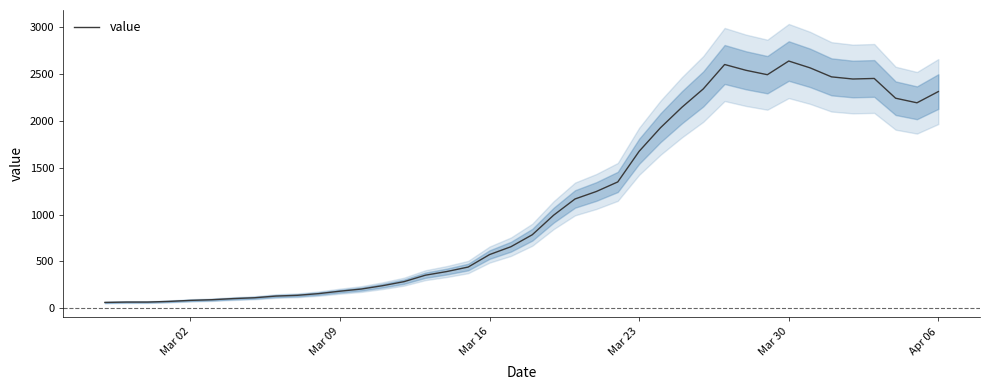

Reading right to left, list all the values displayed in this chart.

2313	2193	2242	2453	2447	2470	2566	2639	2493	2540	2602	2341	2145	1927	1675	1348	1246	1166	993	784	656	572	439	391	352	283	240	204	181	155	137	129	111	102	90	83	72	65	65	61